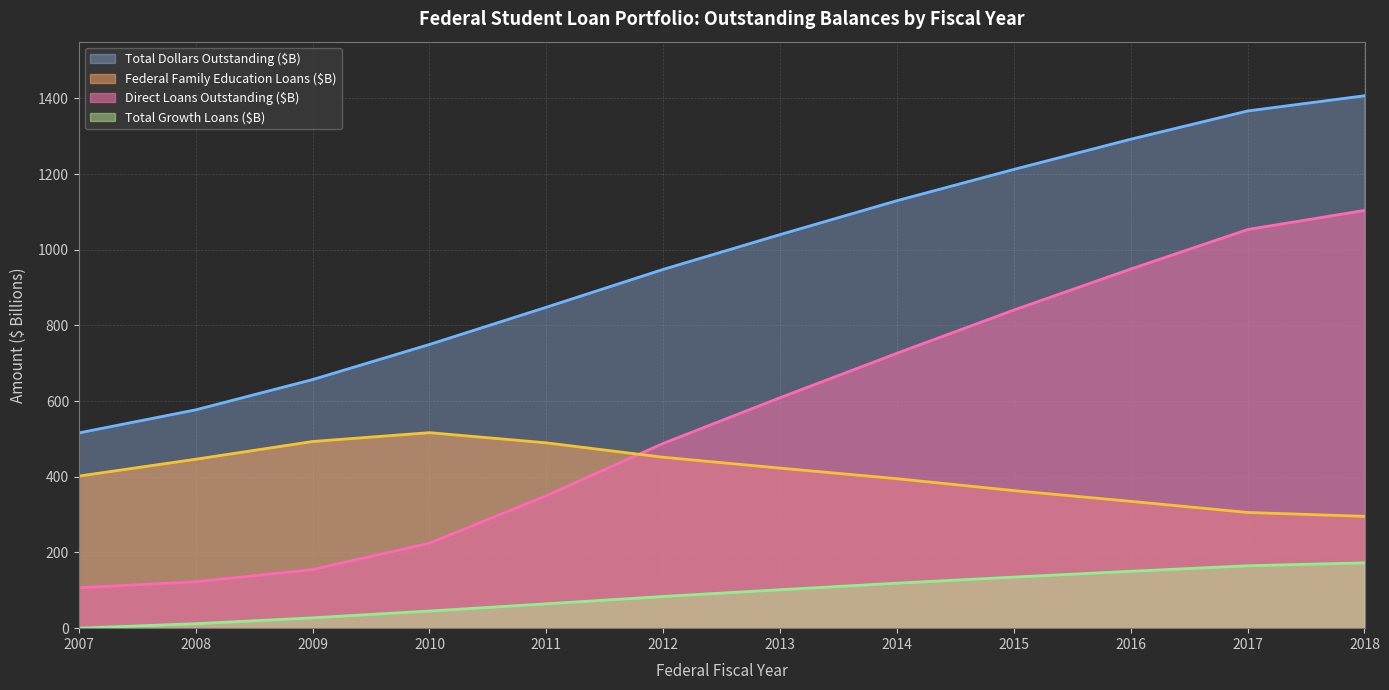

Where do Direct Loans Outstanding ($B) and Federal Family Education Loans ($B) first cross each other?

2011 and 2012